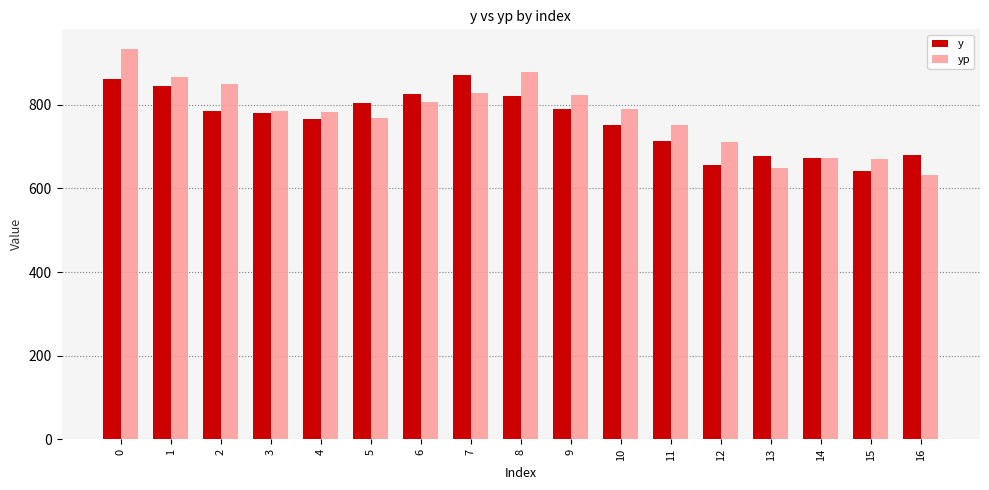

Read the y value at 10.

753.0